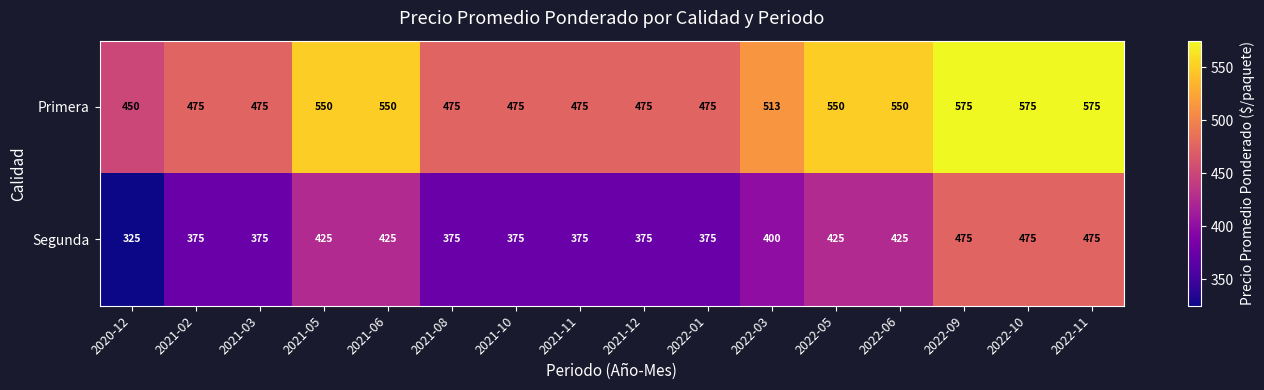

Is it true that Segunda equals 375 at 2021-12?

True